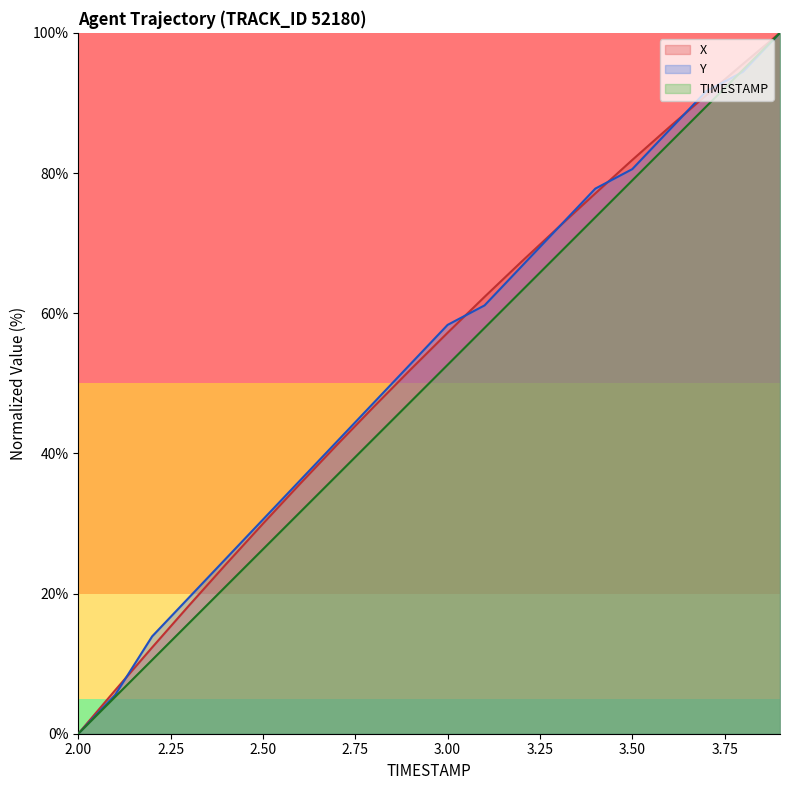

What is the greatest value displayed?

100.0